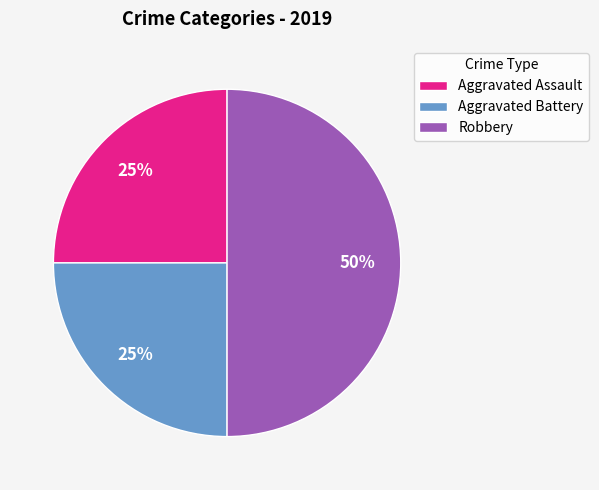

How many slices are in this pie chart?

3